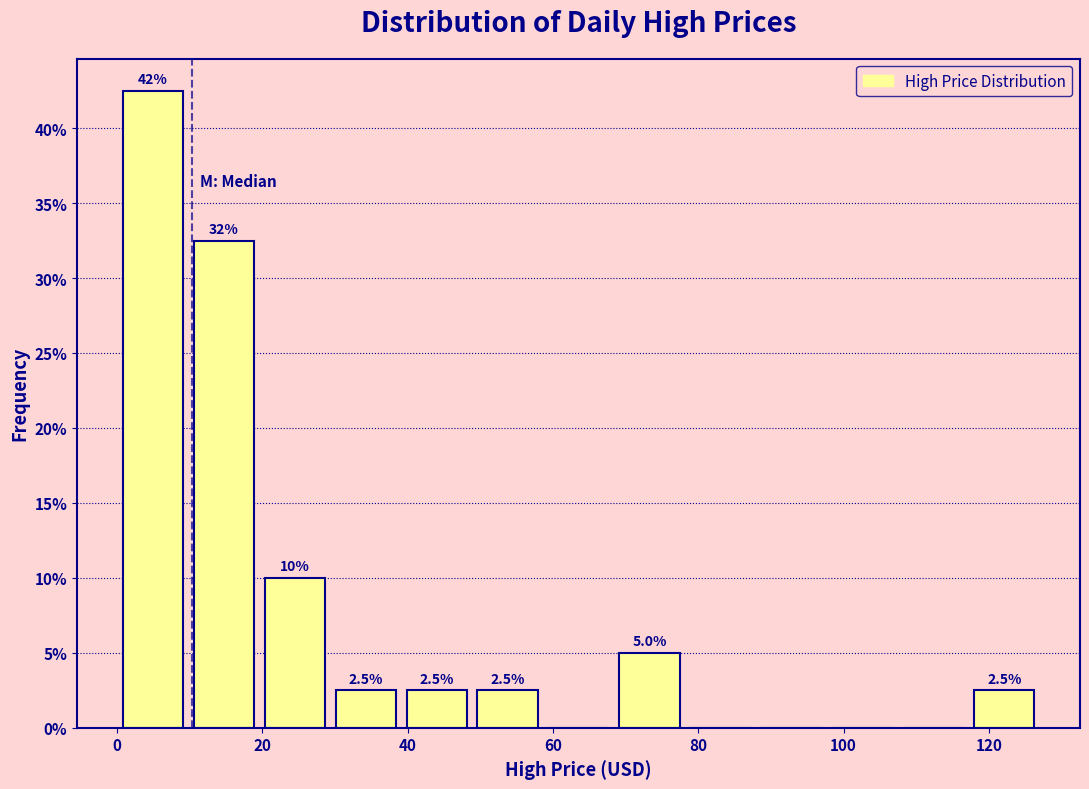

Over which range of the x-axis is the bar tallest?

0 to 10